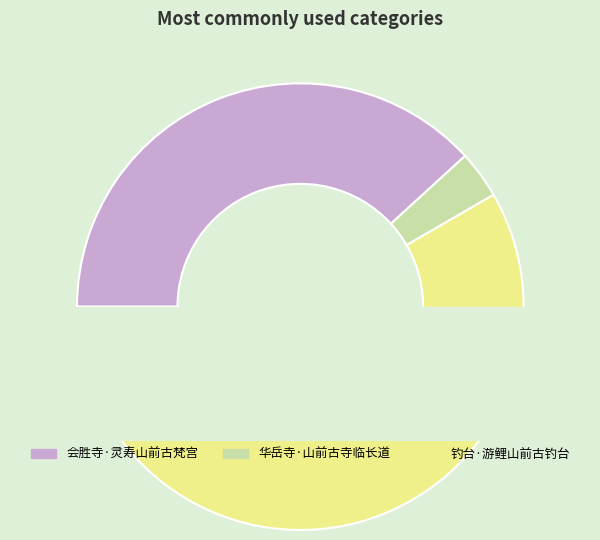

To the nearest percent, what is the average slice percentage?

33%